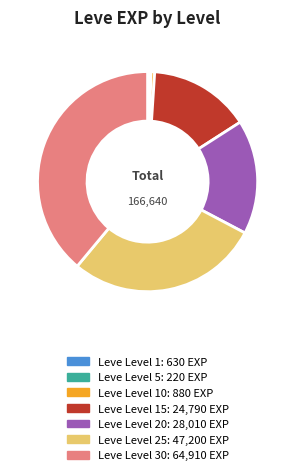

Is there a majority slice in this chart?

No